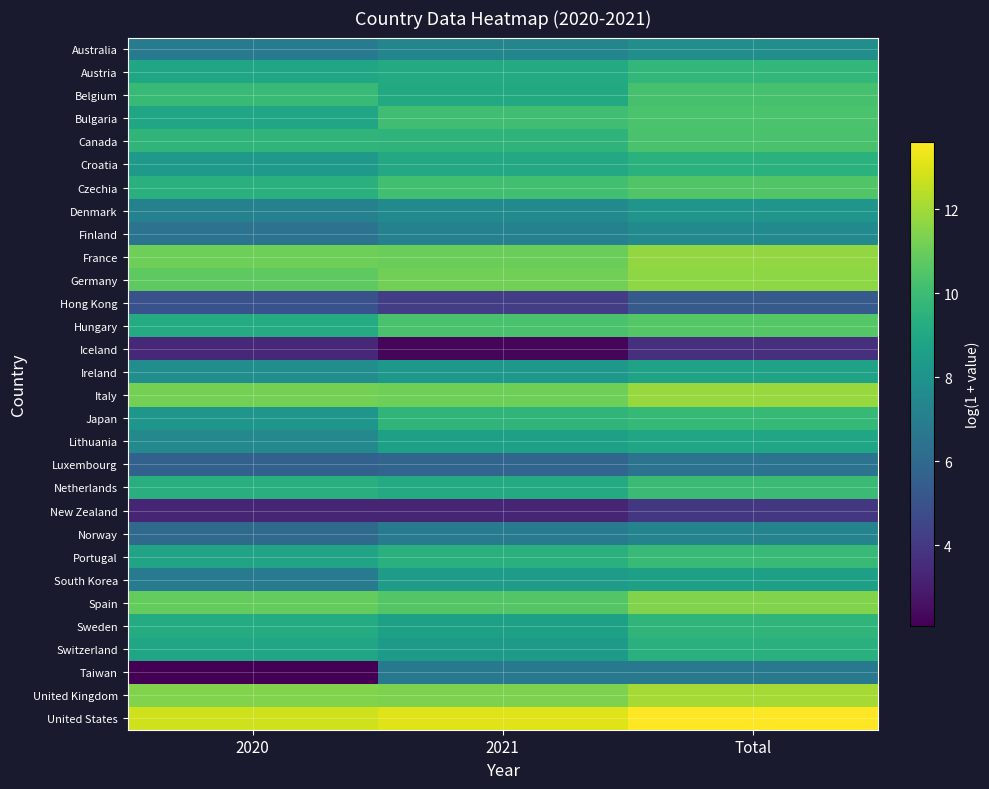

Which series changed the most between 2021 and Total?

Iceland